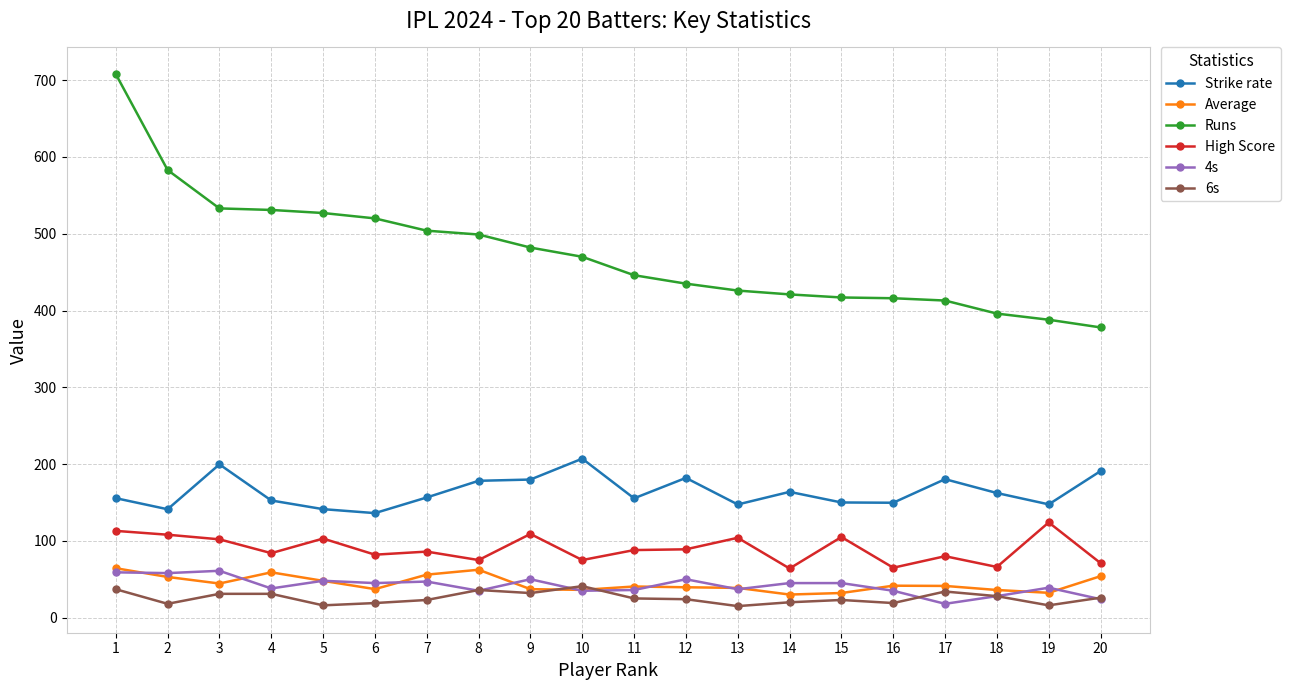

True or false: High Score has a value of 65.0 at 16.

True